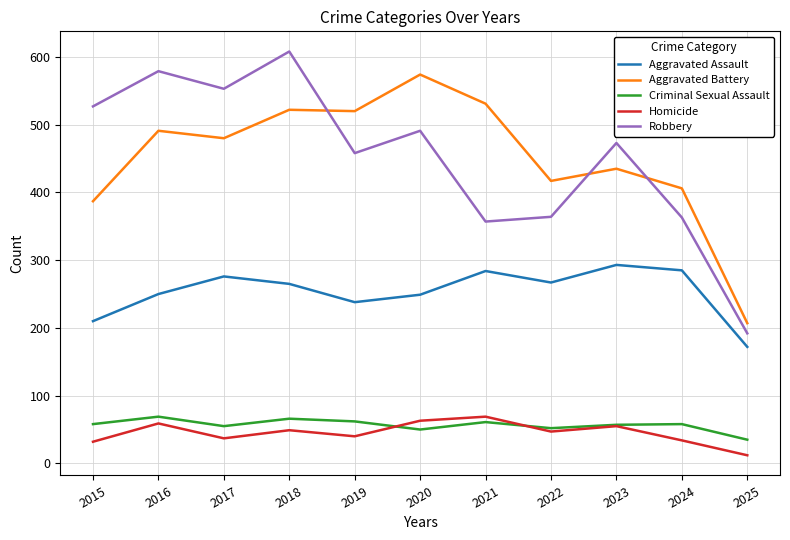

How many lines are shown in the chart?

5